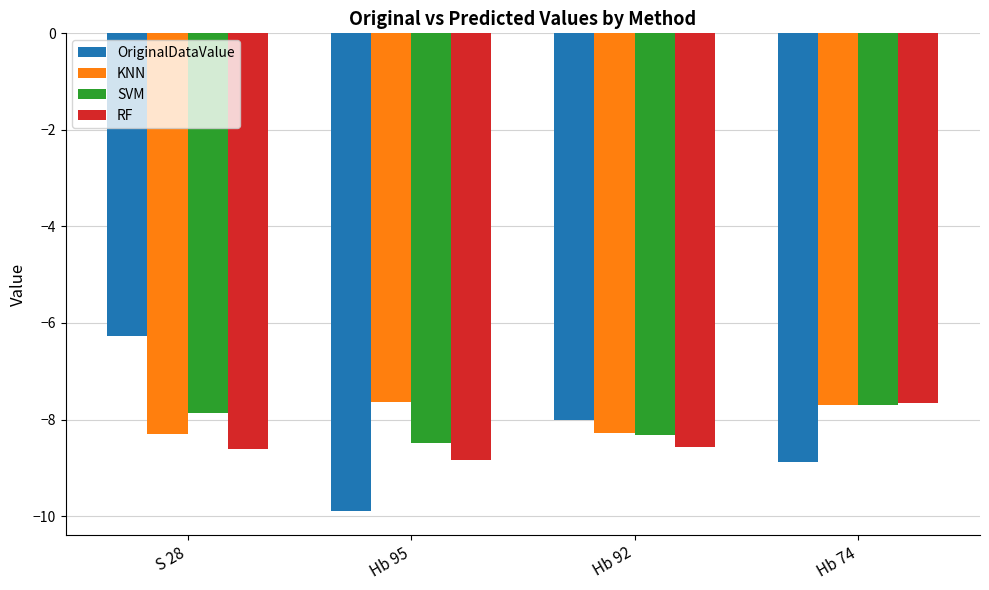

Which series has the largest total across all categories?

KNN